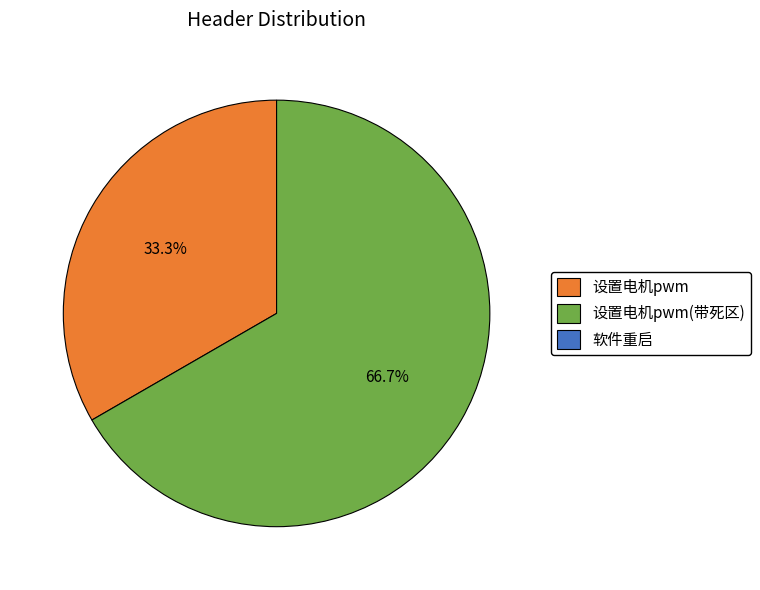

Does any single category account for the majority?

Yes